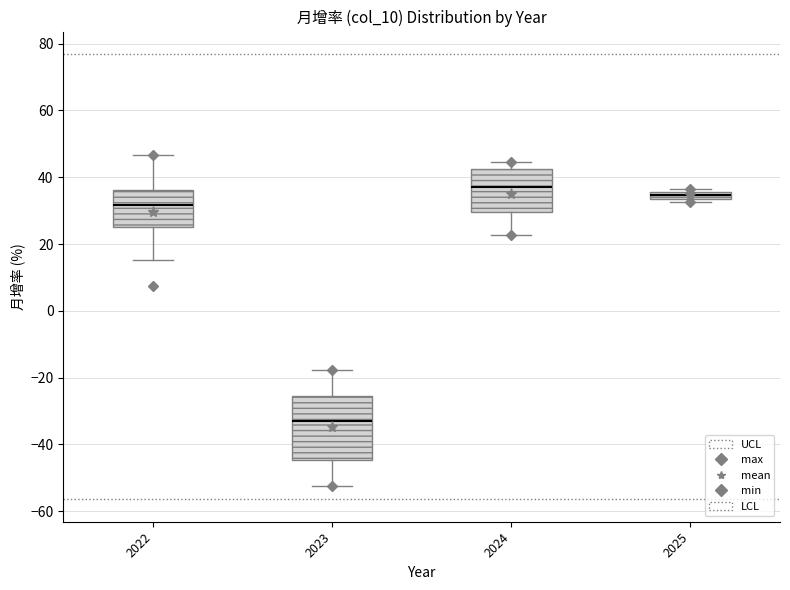

Which box has the lowest median line?

2023